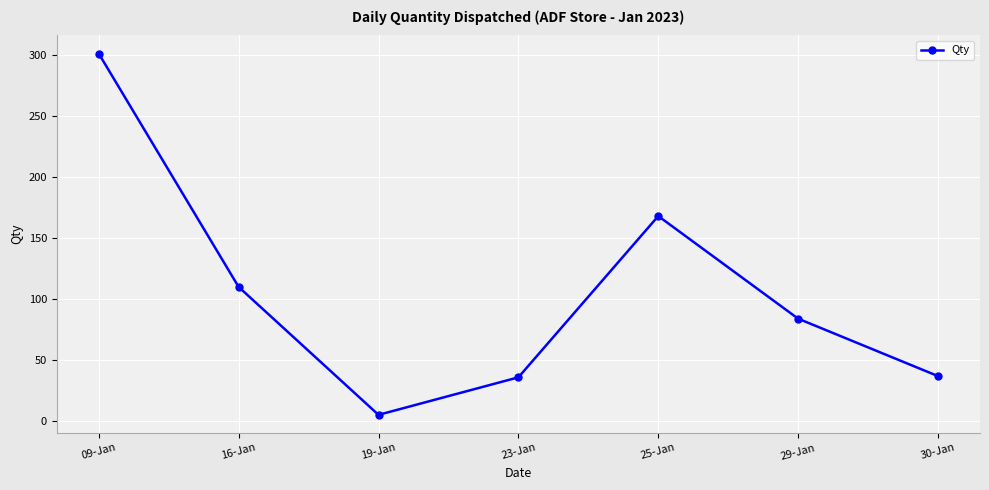

Is it true that the value at 29-Jan is 55.7?

False